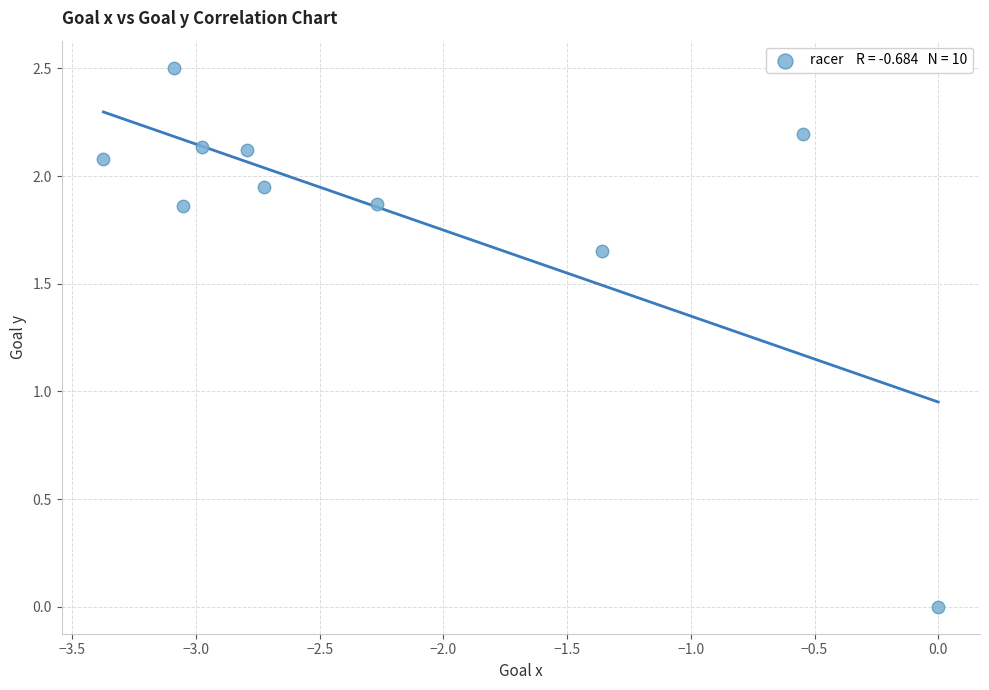

What is the average Y value?

1.8